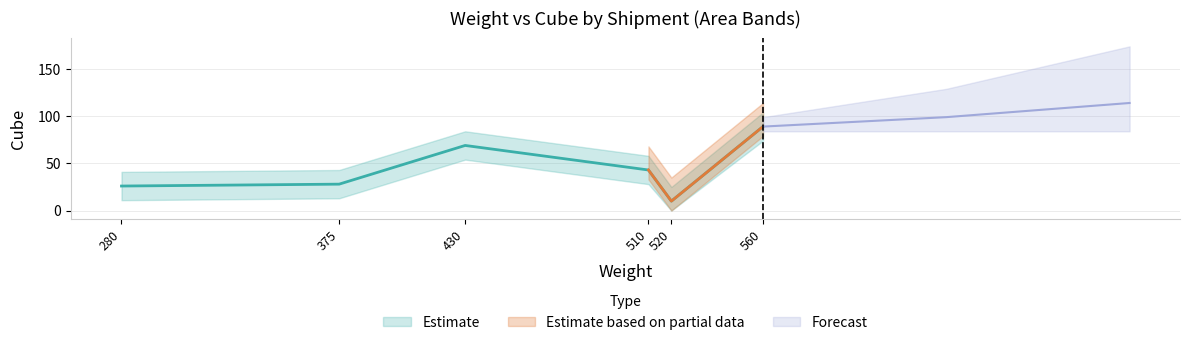

Rank the categories by value from highest to lowest.

560, 430, 510, 375, 280, 520